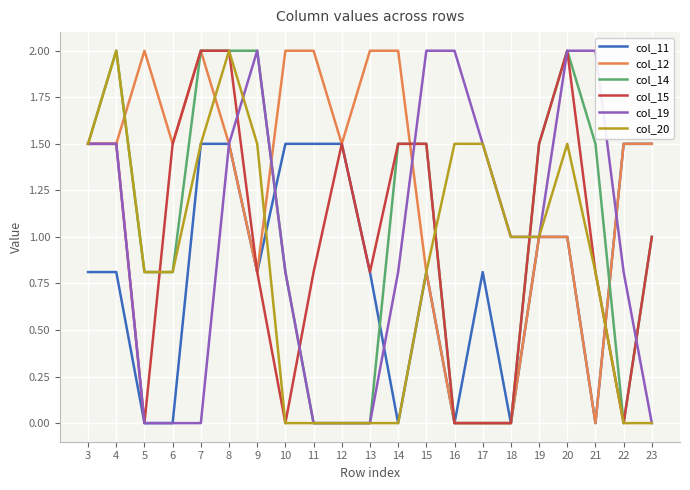

Which series has the largest total across all categories?

col_12